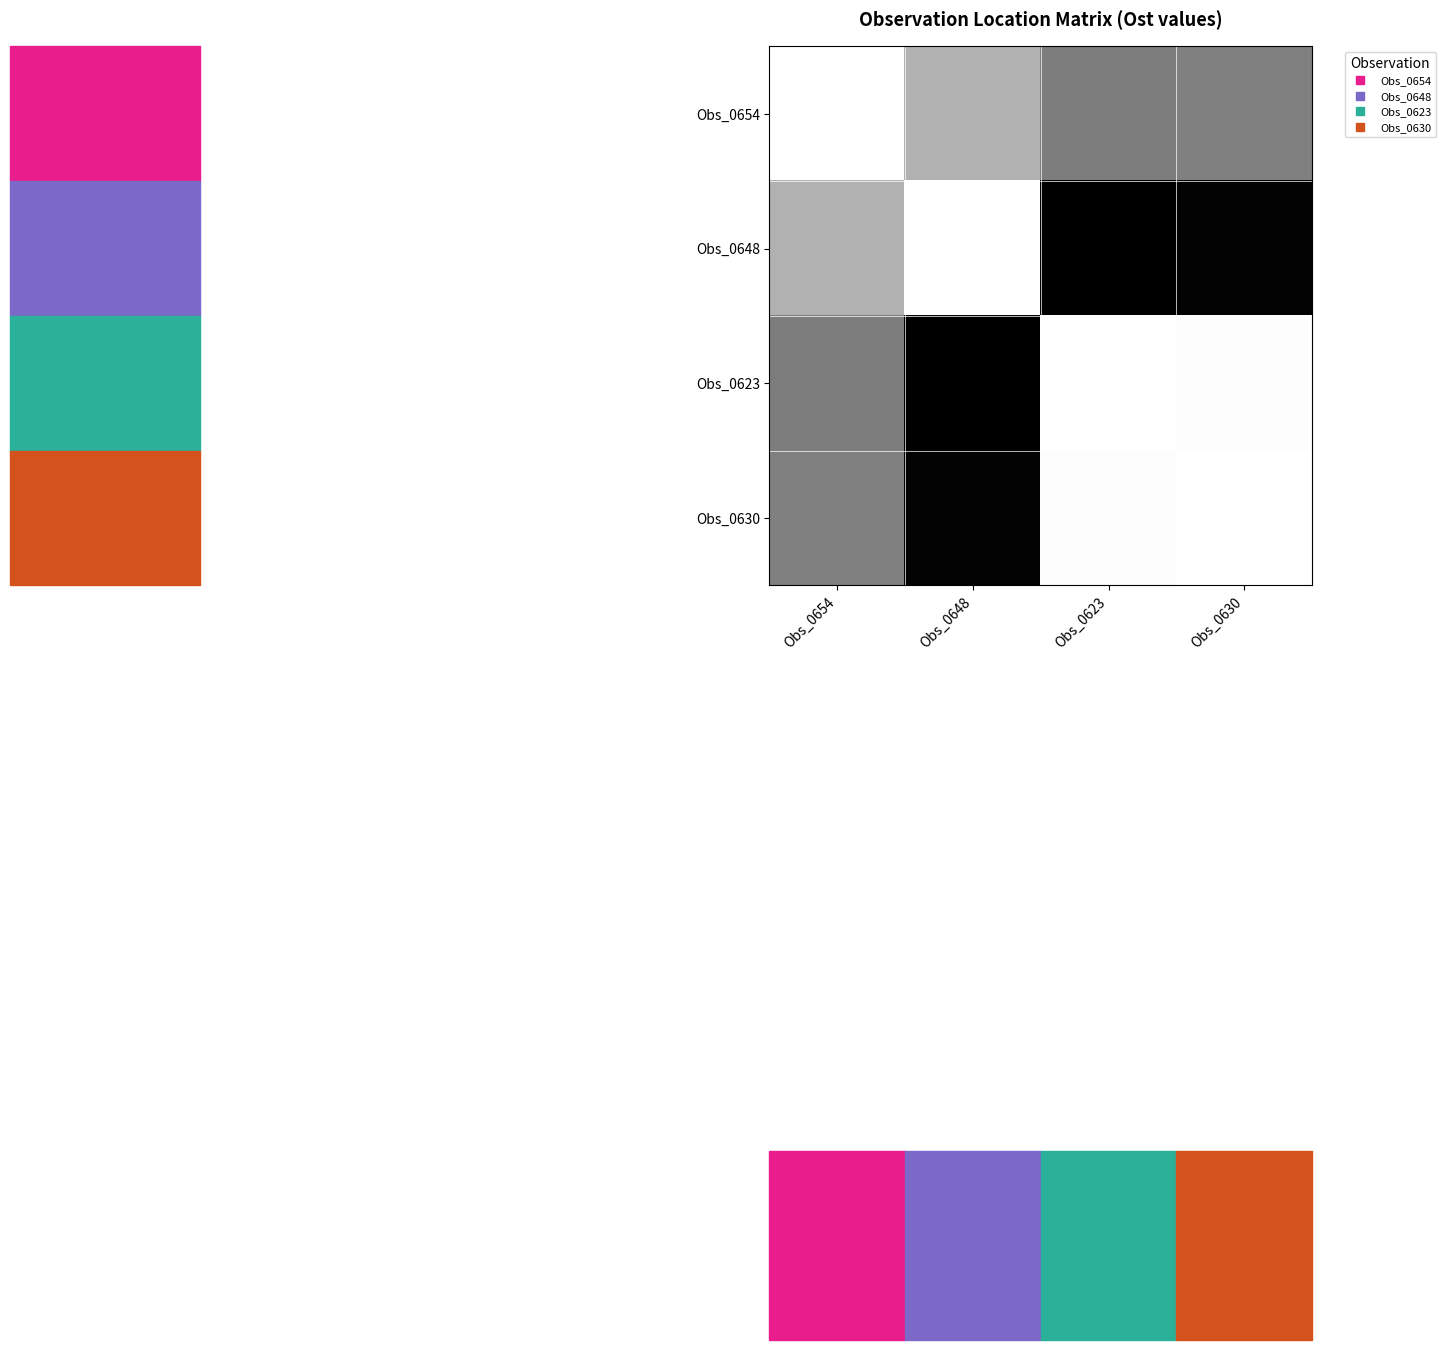

Reading left to right, extract all data points from this chart.

Obs_0654: Obs_0654=0	Obs_0648=32	Obs_0623=46	Obs_0630=45
Obs_0648: Obs_0654=32	Obs_0648=0	Obs_0623=78	Obs_0630=77
Obs_0623: Obs_0654=46	Obs_0648=78	Obs_0623=0	Obs_0630=1
Obs_0630: Obs_0654=45	Obs_0648=77	Obs_0623=1	Obs_0630=0